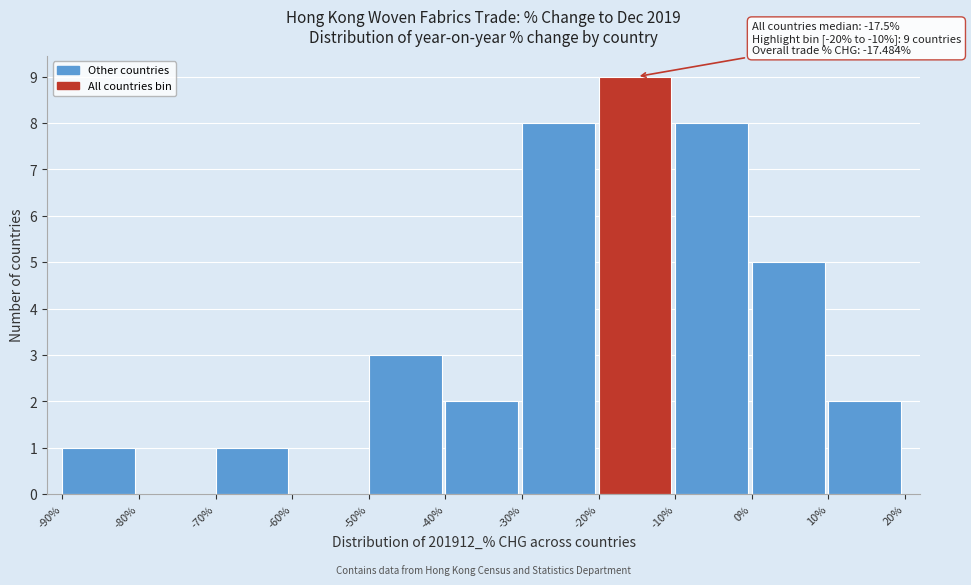

Over which range of the x-axis is the bar tallest?

-20% to -10%